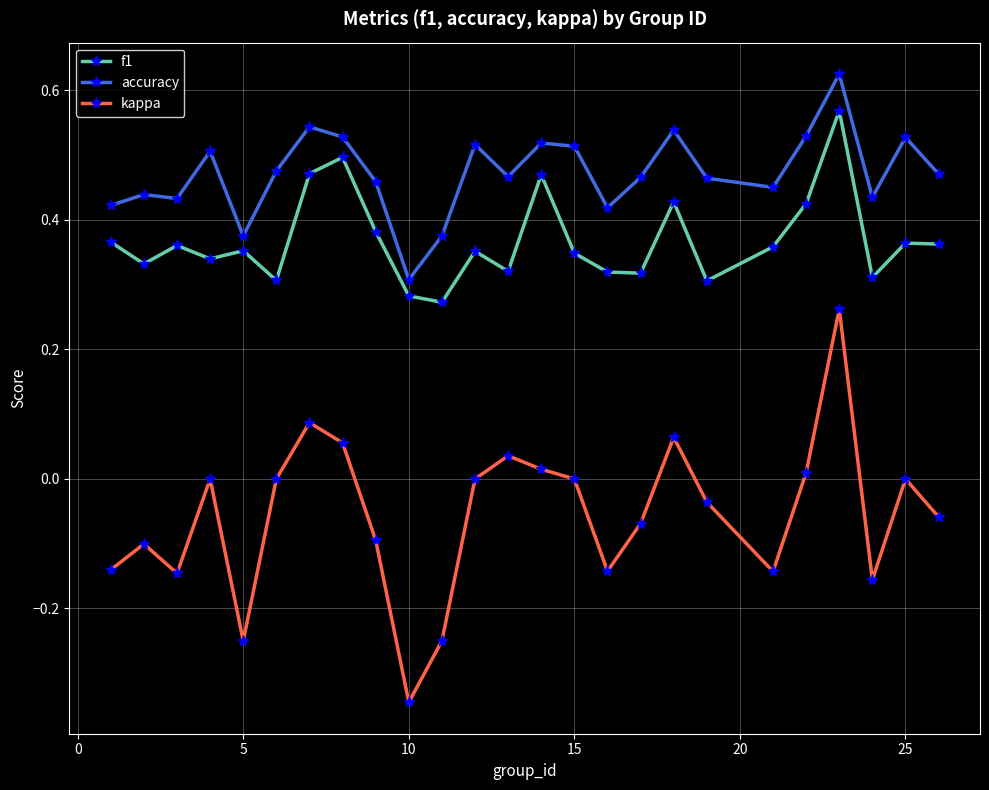

True or false: accuracy and f1 cross at least once.

False